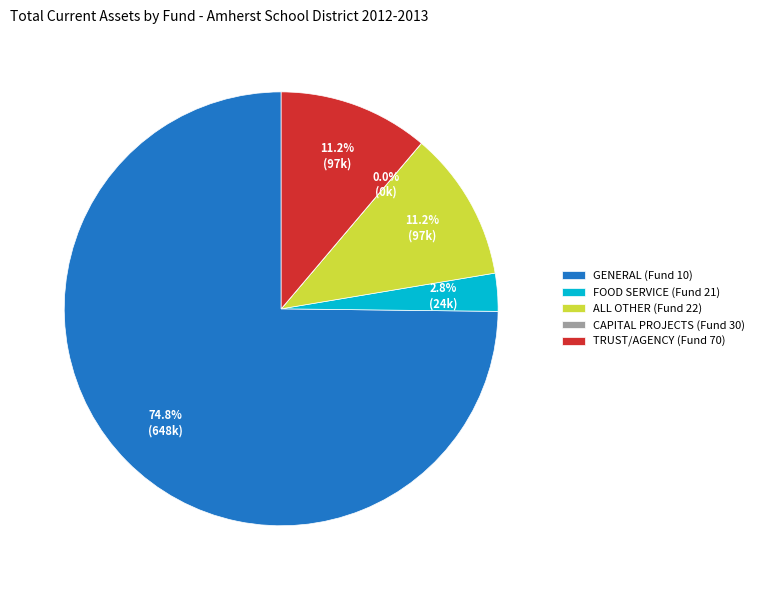

Do ALL OTHER (Fund 22) and FOOD SERVICE (Fund 21) together represent more than half of the pie?

No